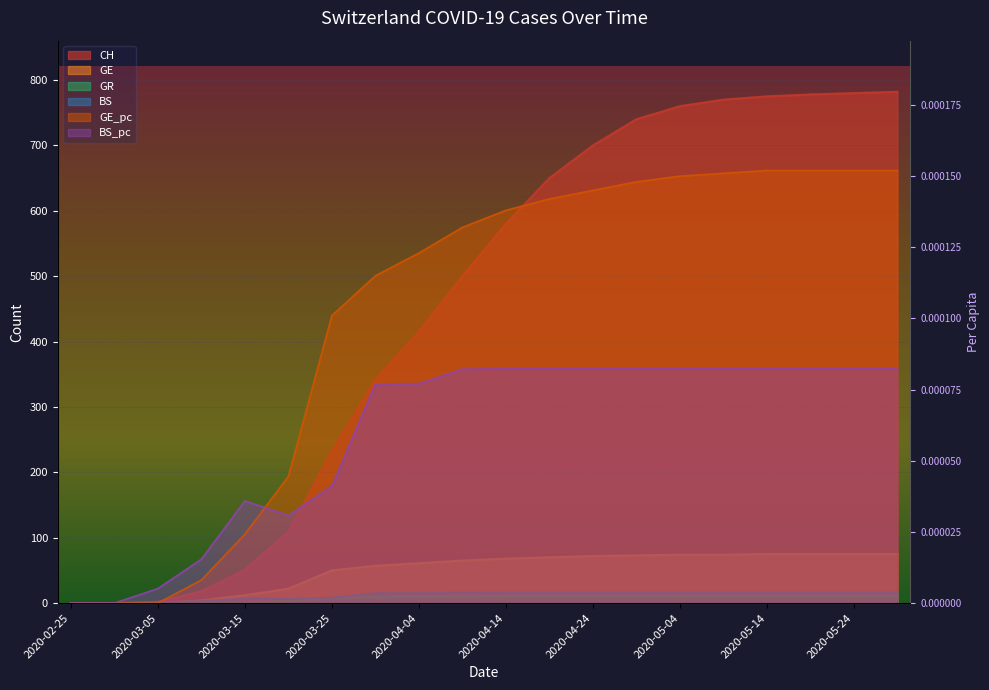

Between 2020-03-01 and 2020-03-10, which series saw the biggest shift?

CH